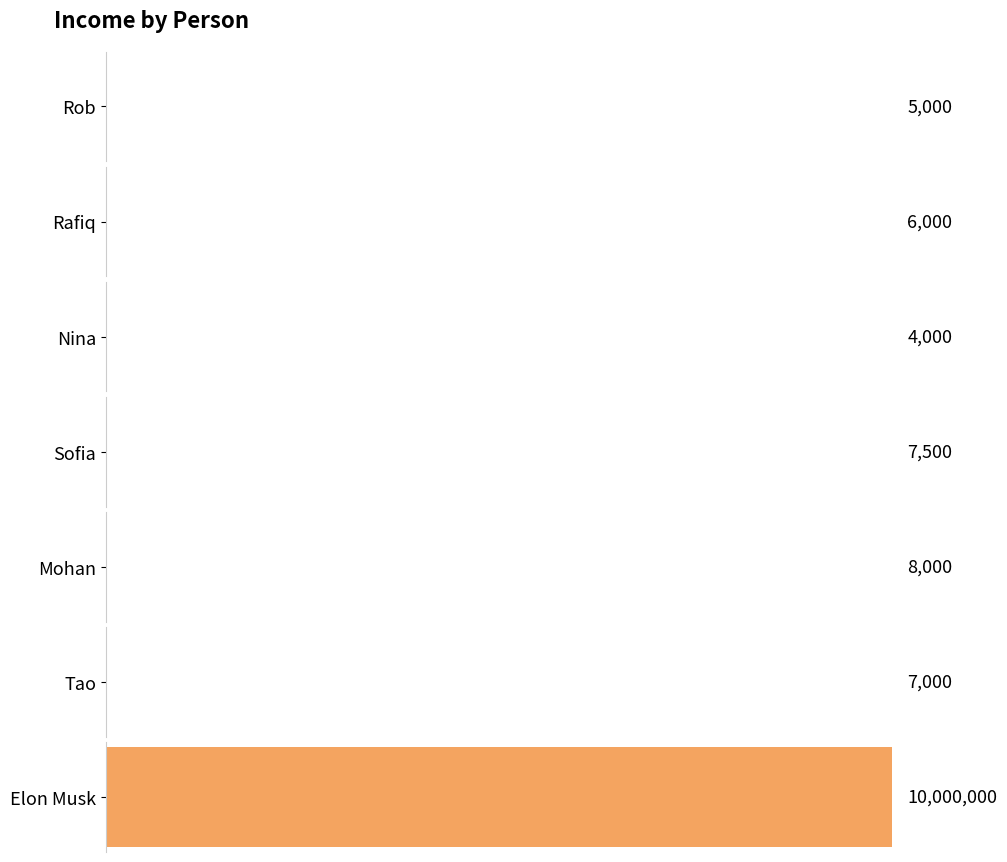

Reading left to right, extract all data points from this chart.

5000	6000	4000	7500	8000	7000	10000000